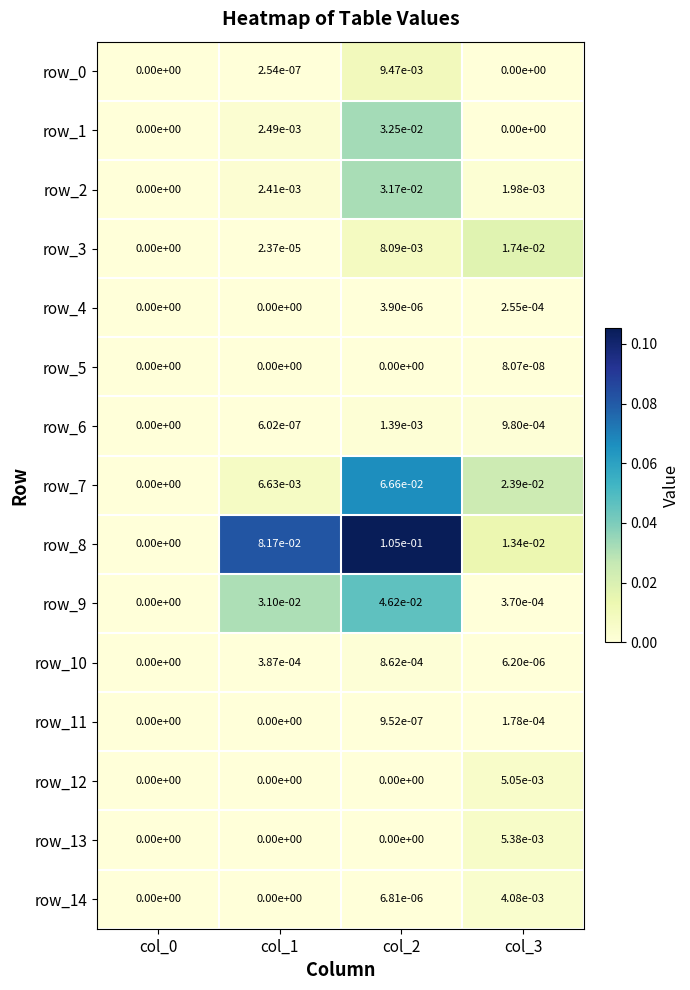

Is the value of row_12 at col_1 greater than the value of row_2 at col_3?

No